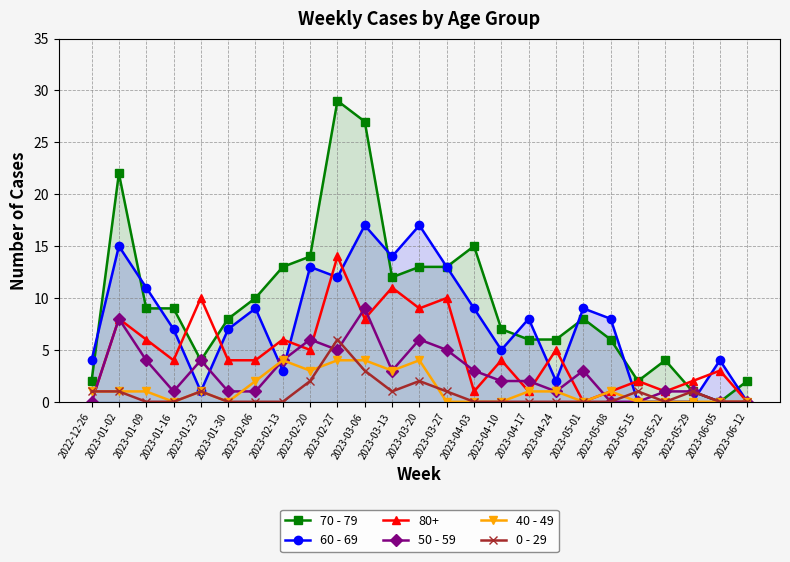

List the series in order of their peak value, lowest first.

40 - 49, 0 - 29, 50 - 59, 80+, 60 - 69, 70 - 79